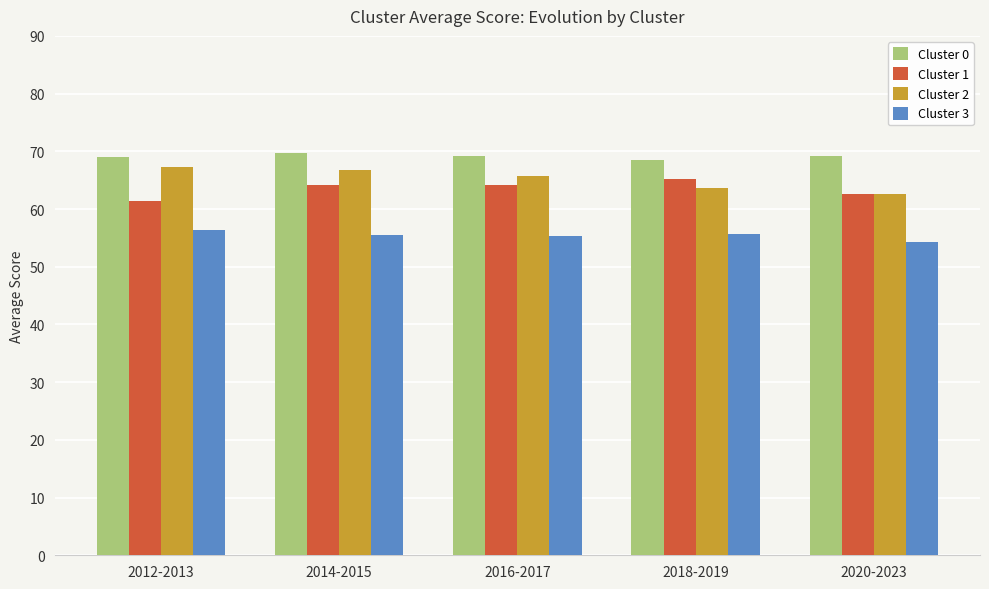

How many bars are there in each group?

4